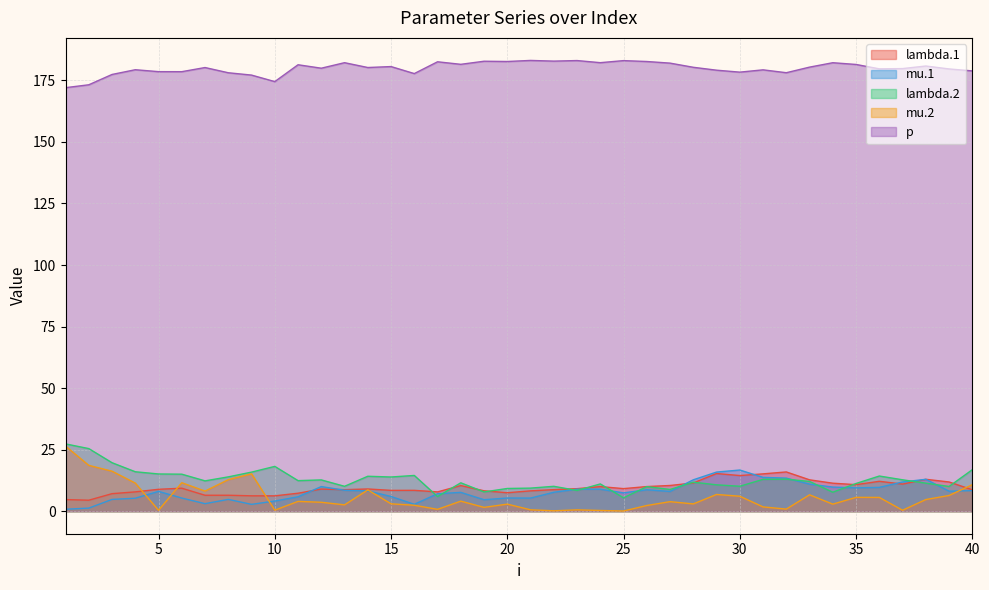

Reading left to right, what are all the values shown in this chart?

lambda.1: 1=4.7	2=4.5	3=7.1	4=7.8	5=8.9	6=9.3	7=6.5	8=6.5	9=6.2	10=6.2	11=7.3	12=9.0	13=8.7	14=9.0	15=8.5	16=8.5	17=7.8	18=10.4	19=8.3	20=7.5	21=8.3	22=8.8	23=9.2	24=10.0	25=9.2	26=10.0	27=10.4	28=11.5	29=15.3	30=14.5	31=15.2	32=15.9	33=12.7	34=11.4	35=10.8	36=12.1	37=11.0	38=13.0	39=11.9	40=8.7
mu.1: 1=0.8	2=1.2	3=4.8	4=5.3	5=8.0	6=5.3	7=3.1	8=4.8	9=2.8	10=4.1	11=5.9	12=10.0	13=8.5	14=8.2	15=6.0	16=2.8	17=7.1	18=7.6	19=4.7	20=5.4	21=5.3	22=7.7	23=8.9	24=8.9	25=7.4	26=8.7	27=8.0	28=12.7	29=15.9	30=16.7	31=13.7	32=13.4	33=11.0	34=9.8	35=9.5	36=9.7	37=11.9	38=12.9	39=8.1	40=8.3
lambda.2: 1=27.3	2=25.4	3=19.7	4=16.0	5=15.1	6=15.0	7=12.3	8=13.9	9=15.9	10=18.2	11=12.4	12=12.7	13=10.1	14=14.2	15=13.9	16=14.5	17=5.9	18=11.5	19=7.8	20=9.2	21=9.4	22=10.1	23=8.4	24=11.1	25=5.4	26=10.0	27=8.8	28=11.8	29=10.7	30=10.1	31=12.9	32=13.0	33=12.1	34=7.7	35=11.3	36=14.3	37=12.8	38=11.4	39=10.0	40=16.9
mu.2: 1=26.4	2=18.6	3=16.2	4=11.4	5=0.4	6=11.6	7=8.2	8=12.8	9=15.2	10=0.4	11=4.0	12=3.6	13=2.6	14=8.6	15=3.0	16=2.4	17=0.8	18=4.1	19=1.6	20=2.9	21=0.6	22=0.2	23=0.5	24=0.3	25=0.1	26=2.3	27=3.9	28=3.0	29=6.8	30=6.1	31=1.7	32=0.8	33=6.7	34=2.9	35=5.6	36=5.6	37=0.4	38=4.7	39=6.4	40=10.8
p: 1=172.0	2=173.2	3=177.4	4=179.3	5=178.5	6=178.5	7=180.2	8=178.1	9=177.1	10=174.5	11=181.3	12=179.9	13=182.2	14=180.2	15=180.6	16=177.8	17=182.5	18=181.5	19=182.8	20=182.7	21=183.1	22=182.8	23=183.0	24=182.2	25=183.0	26=182.7	27=182.0	28=180.3	29=179.1	30=178.3	31=179.3	32=178.1	33=180.4	34=182.2	35=181.5	36=179.7	37=179.8	38=180.8	39=179.6	40=178.8